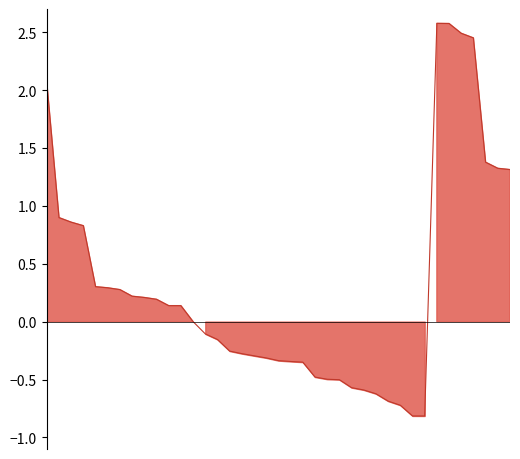

At which category does the chart reach its minimum across all series?

31